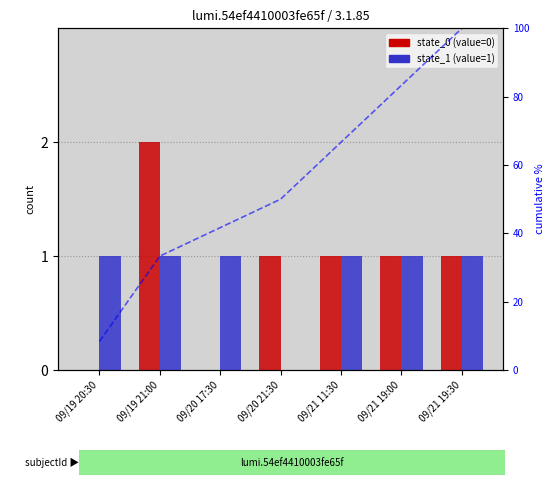

At how many categories does at least one series exceed 37?

5